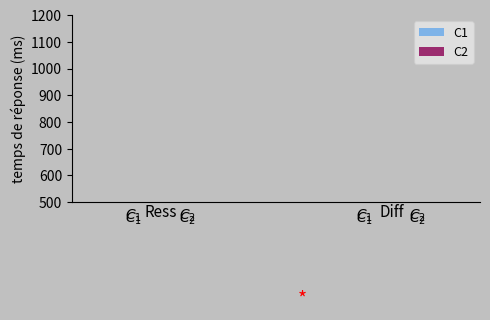

The C2 series shows 1 at 1. True or false?

False